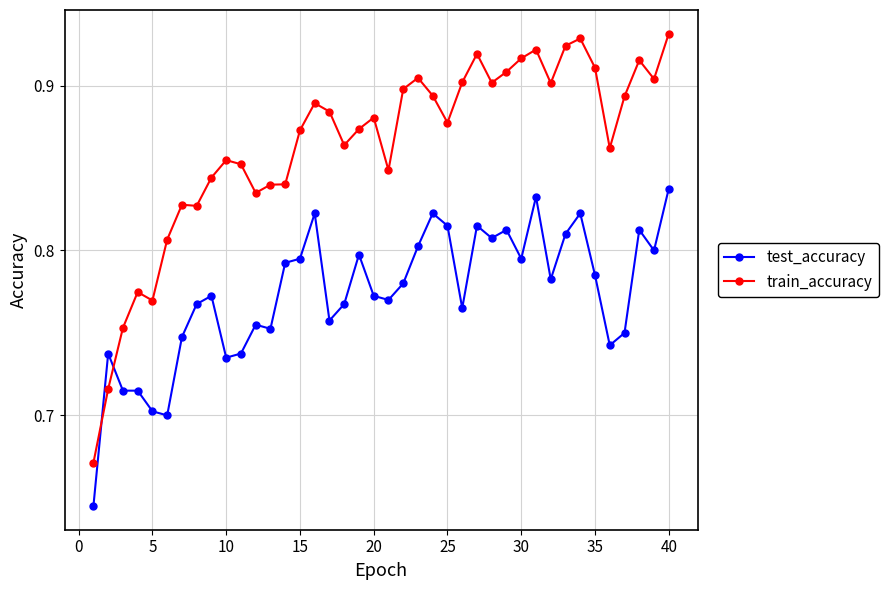

Which series has the largest total across all categories?

train_accuracy